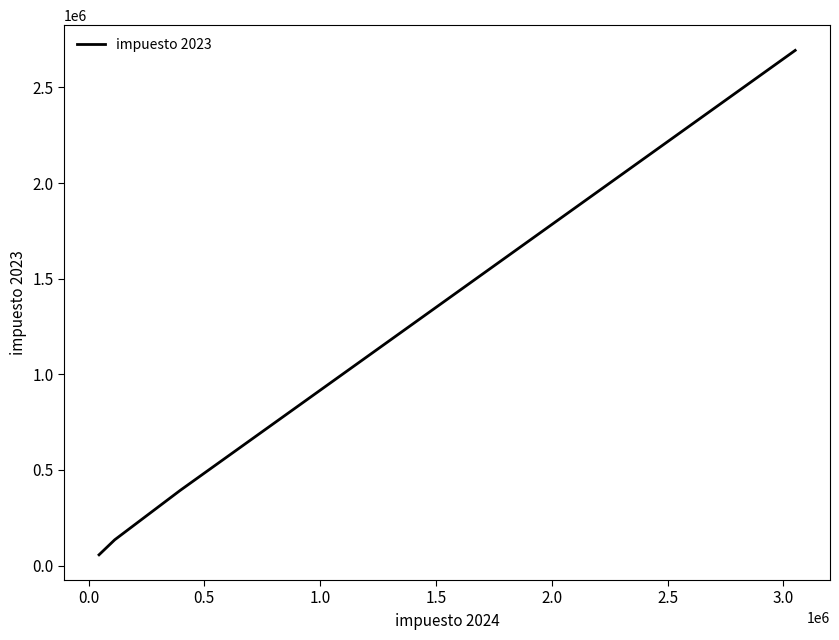

What is the greatest value displayed?

2694000